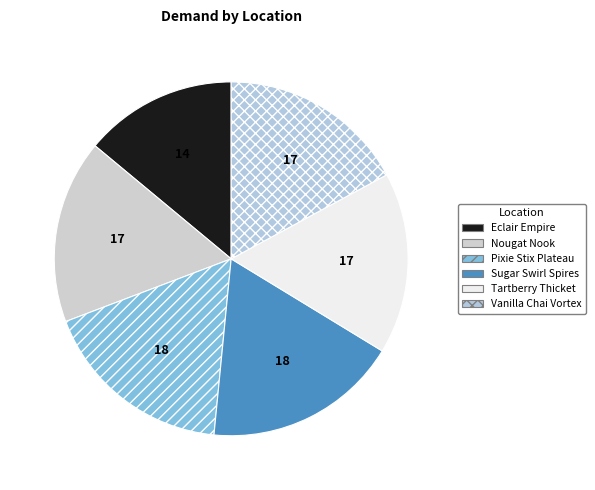

To the nearest percent, what portion does Tartberry Thicket represent?

17%